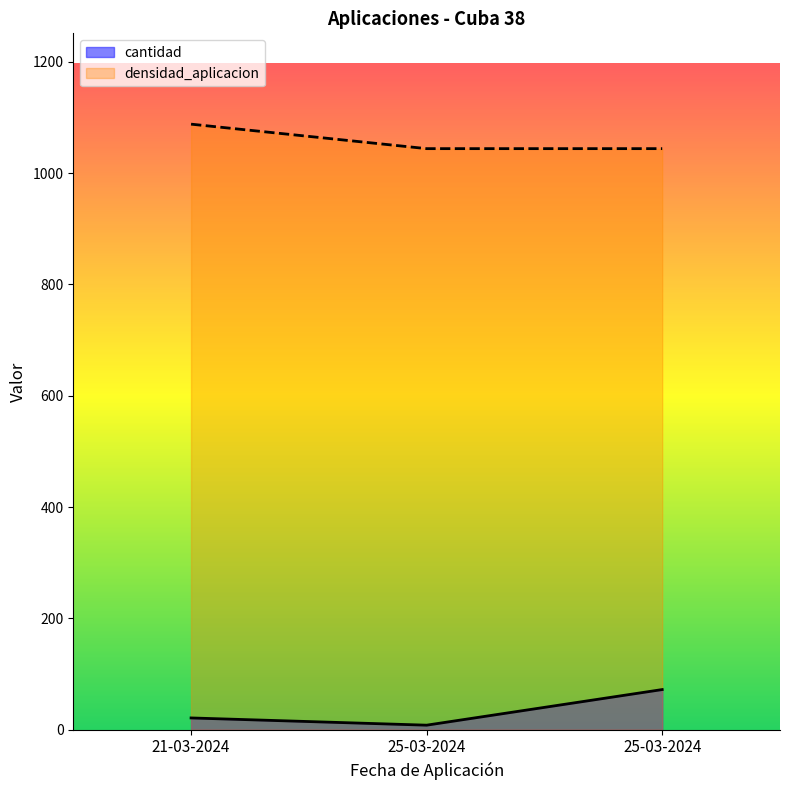

True or false: cantidad has a value of 37 at 21-03-2024.

False